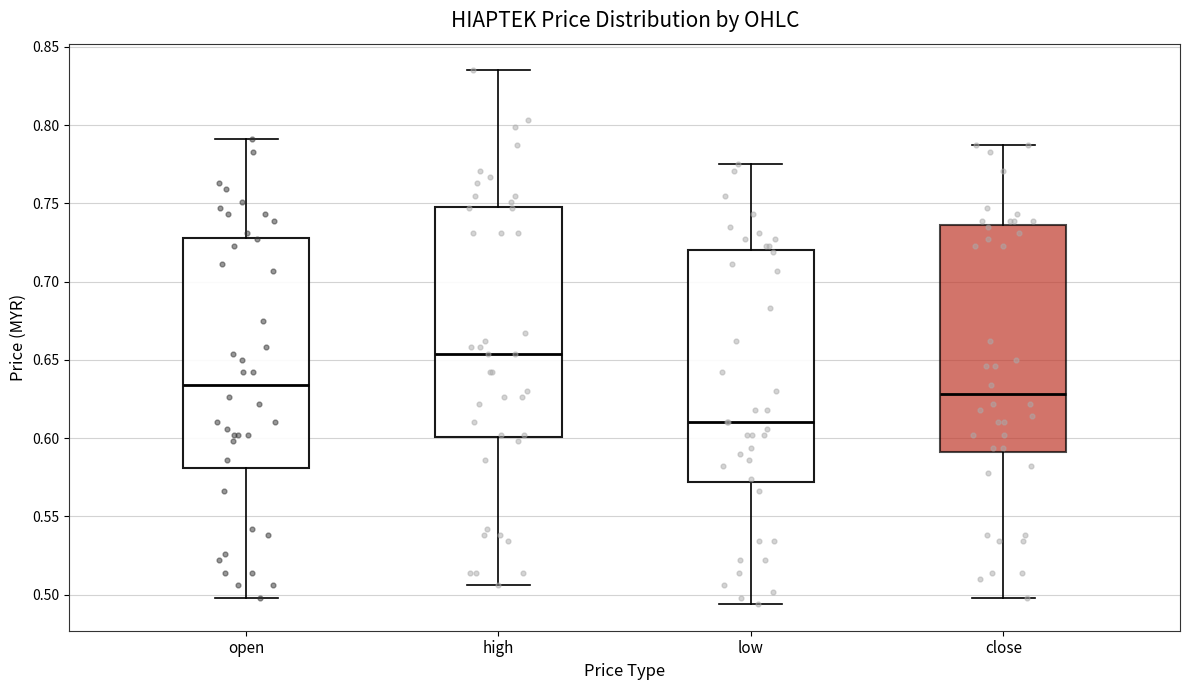

Where does the upper whisker of the box for low end on the y-axis? The values are not printed on the chart, so give them approximately, as read against the axis.

0.775